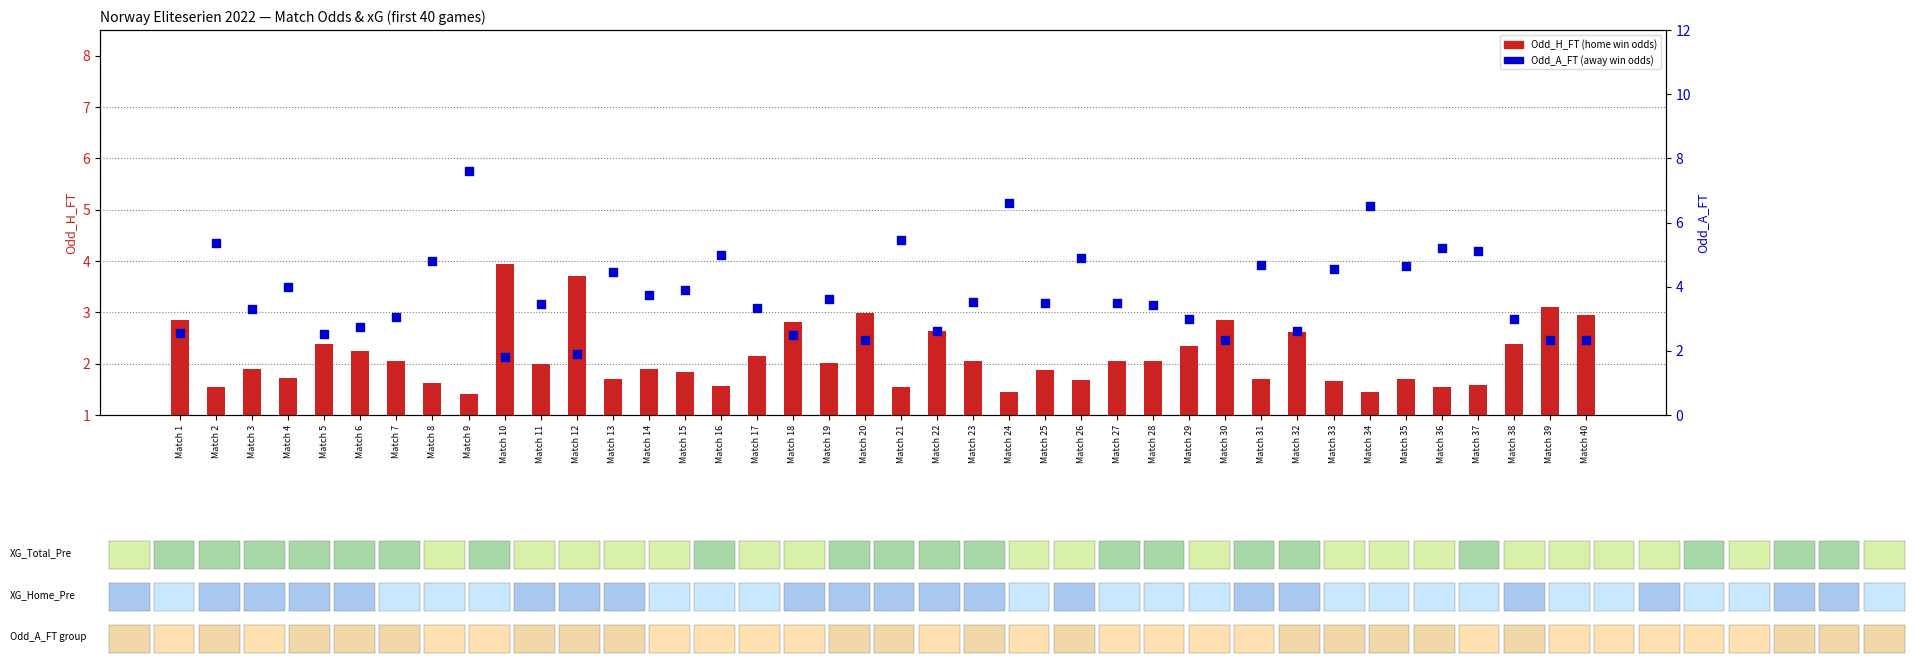

At how many categories does at least one series exceed 6?

3